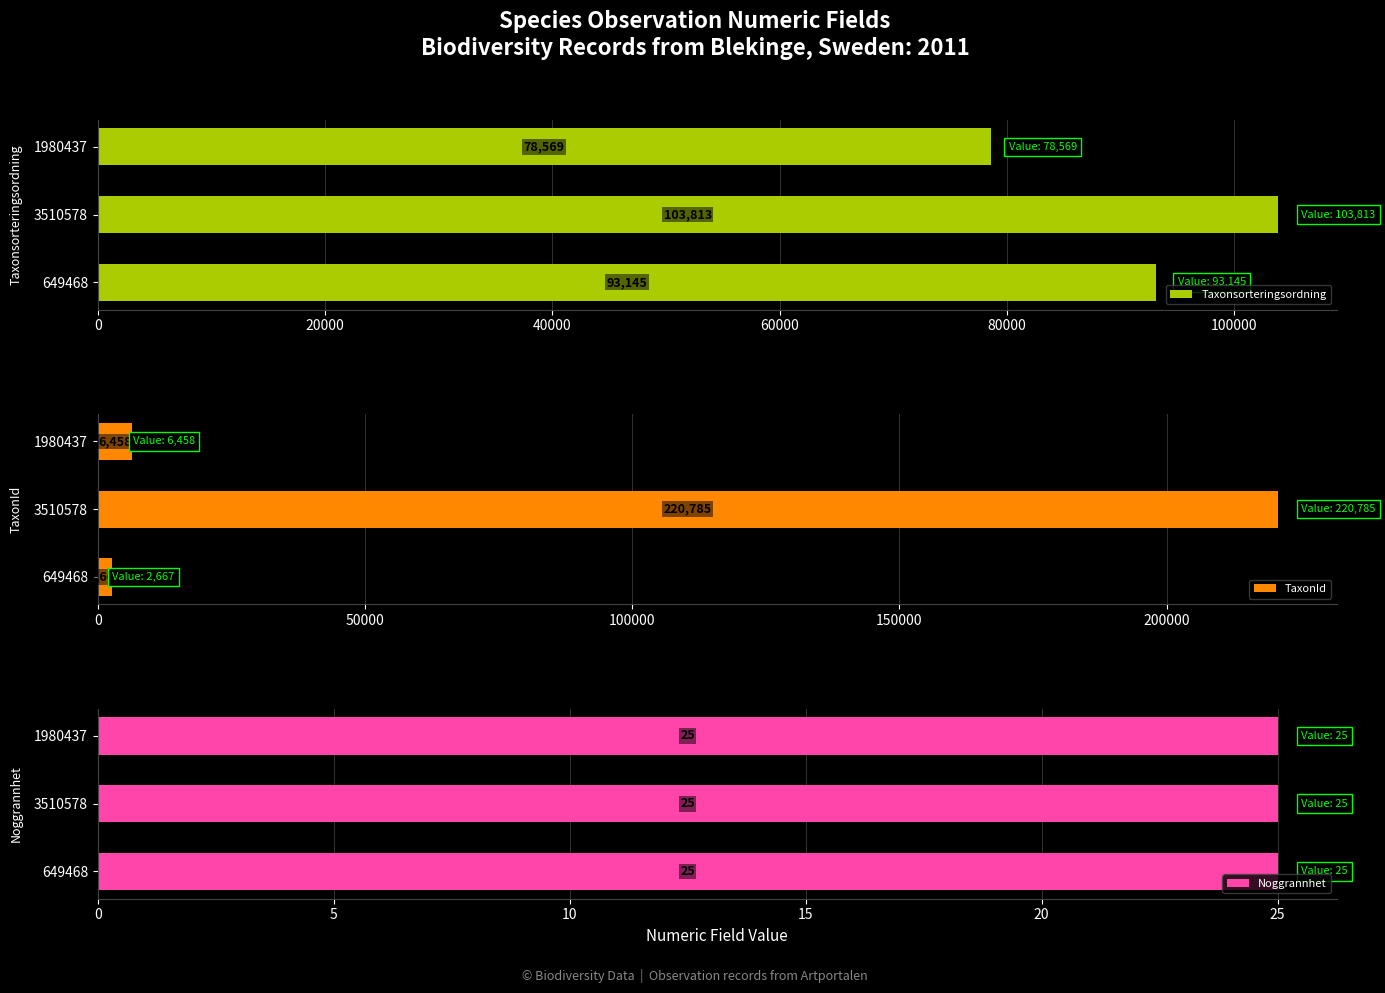

How many bars are there in each group?

3